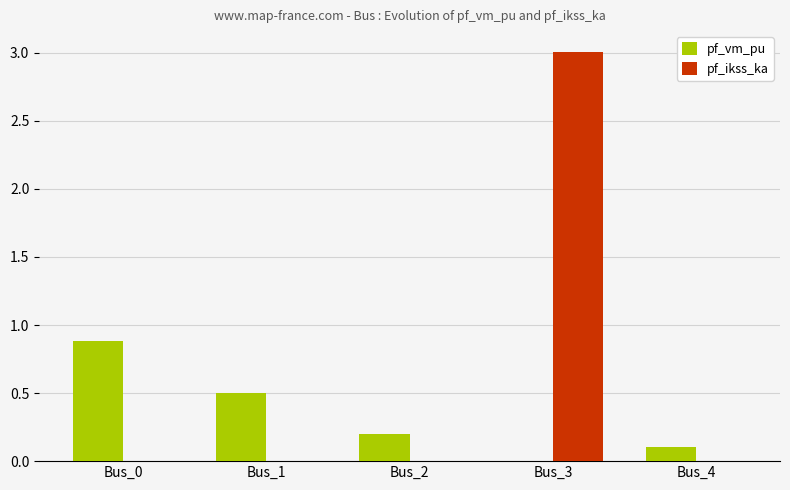

Count the number of categories in the chart.

5